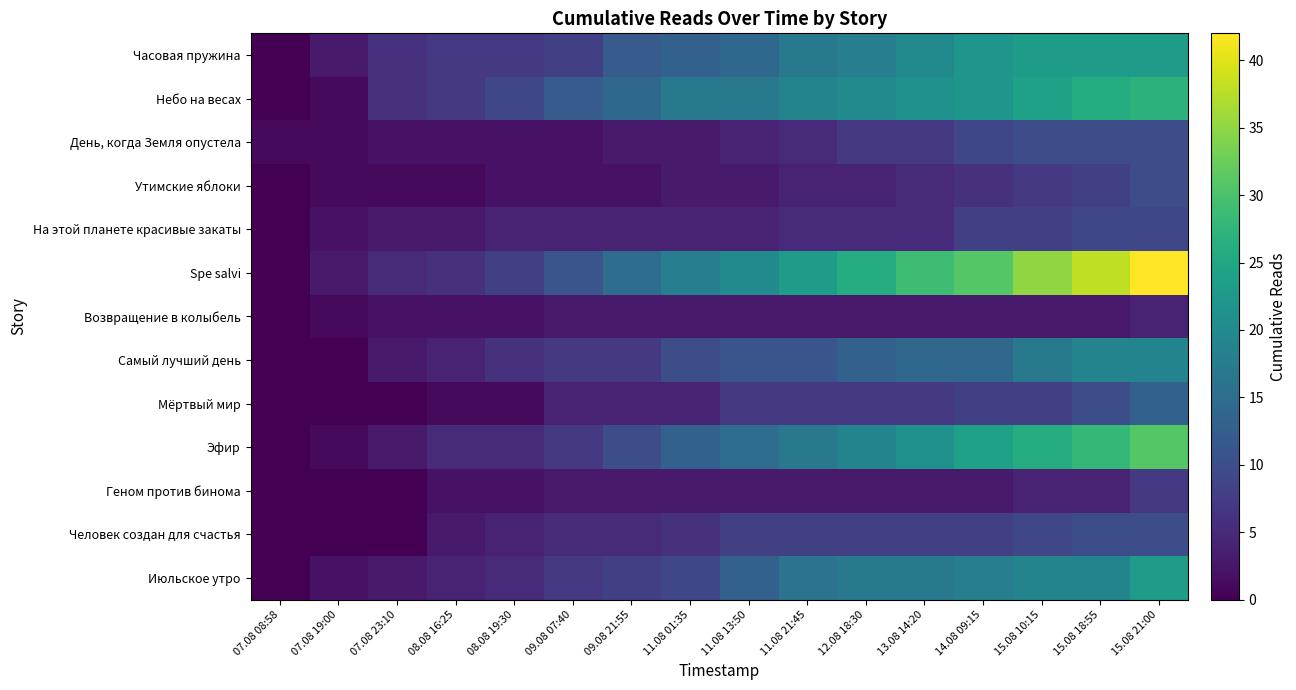

Rank the series at 11.08 13:50 from lowest to highest value.

Утимские яблоки, Возвращение в колыбель, Геном против бинома, День, когда Земля опустела, На этой планете красивые закаты, Мёртвый мир, Человек создан для счастья, Самый лучший день, Июльское утро, Часовая пружина, Эфир, Небо на весах, Spe salvi